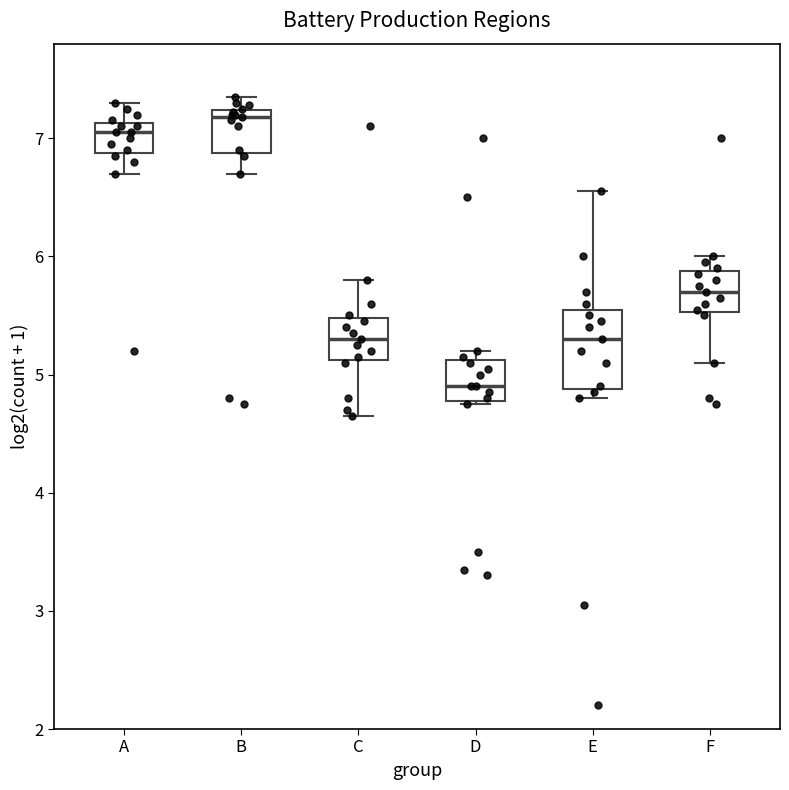

Which box's median line is the lowest?

D